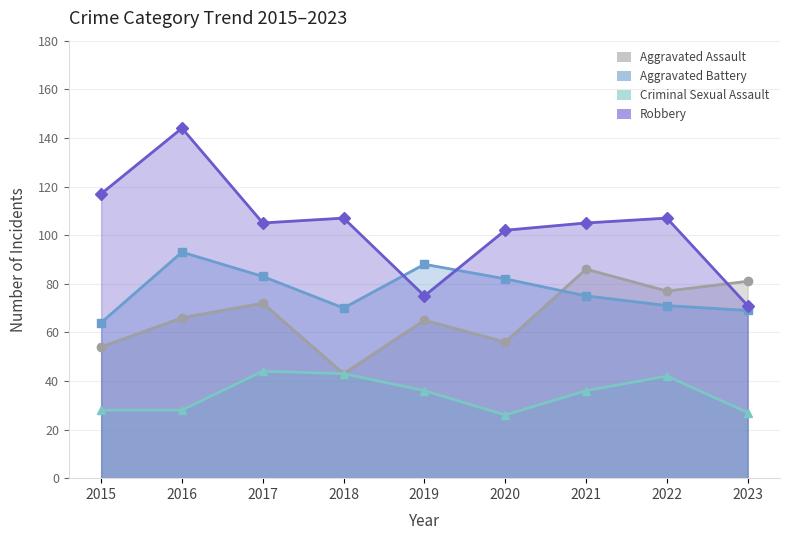

How many lines are shown in the chart?

4